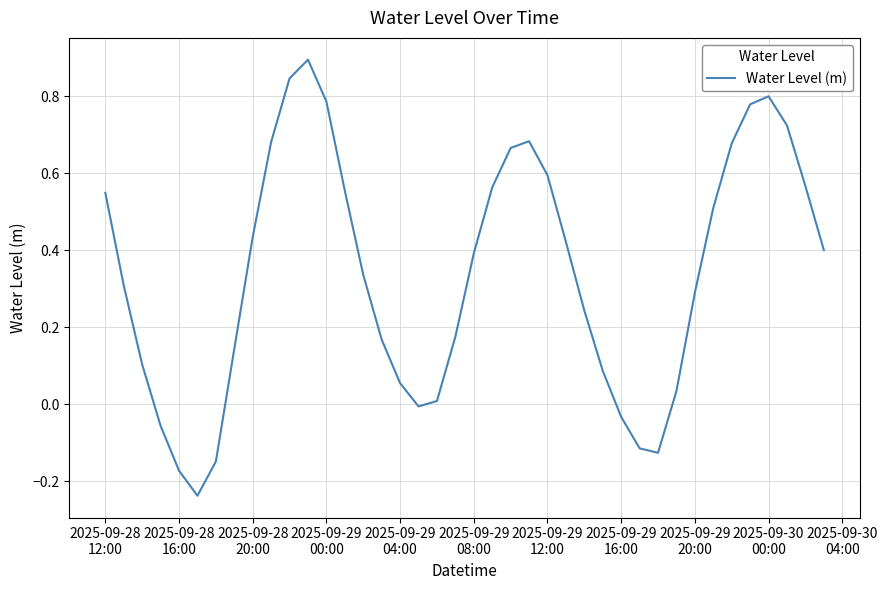

Count the number of values greater than 0.

32